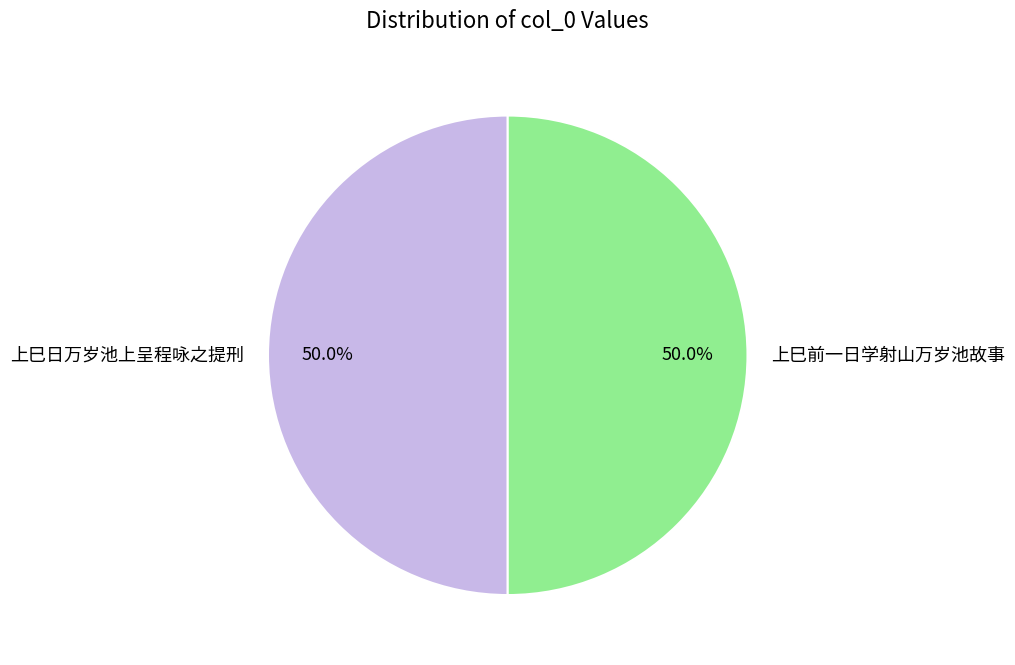

To the nearest percent, what is the combined percentage of 上巳日万岁池上呈程咏之提刑 and 上巳前一日学射山万岁池故事?

100%